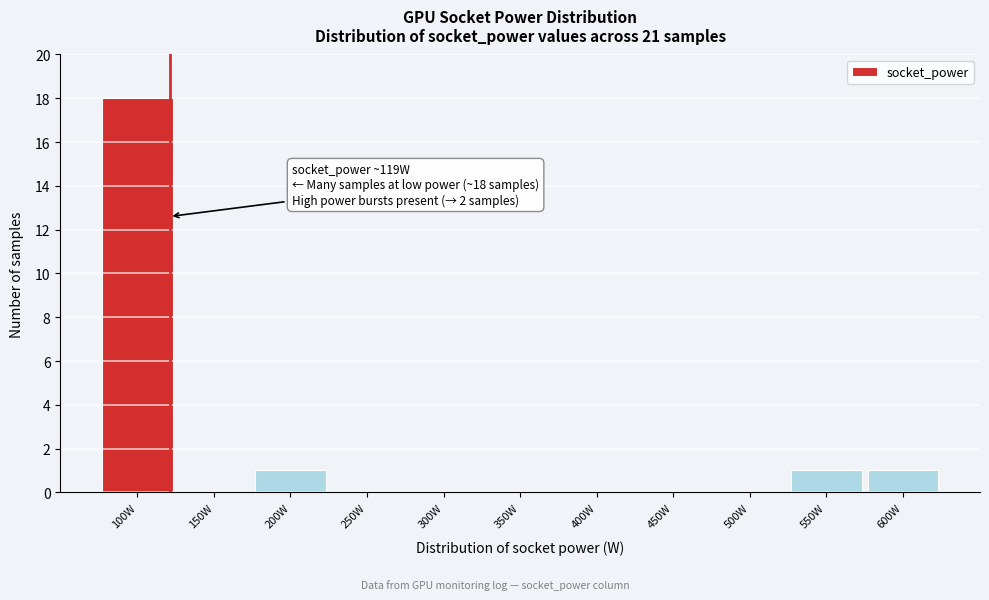

Reading right to left, transcribe all the data shown in this chart.

600W=1	550W=1	500W=0	450W=0	400W=0	350W=0	300W=0	250W=0	200W=1	150W=0	100W=18